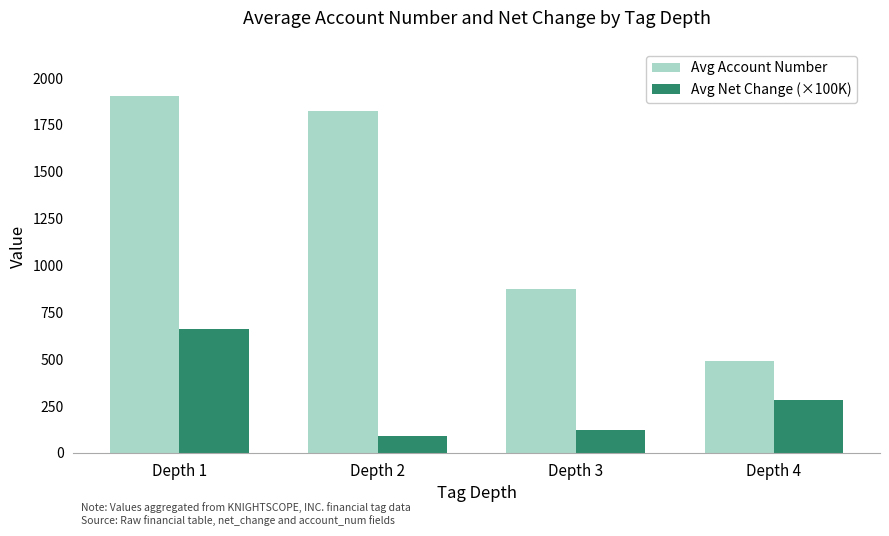

What is the difference between the second highest and second lowest values in the Avg Account Number series?

949.4